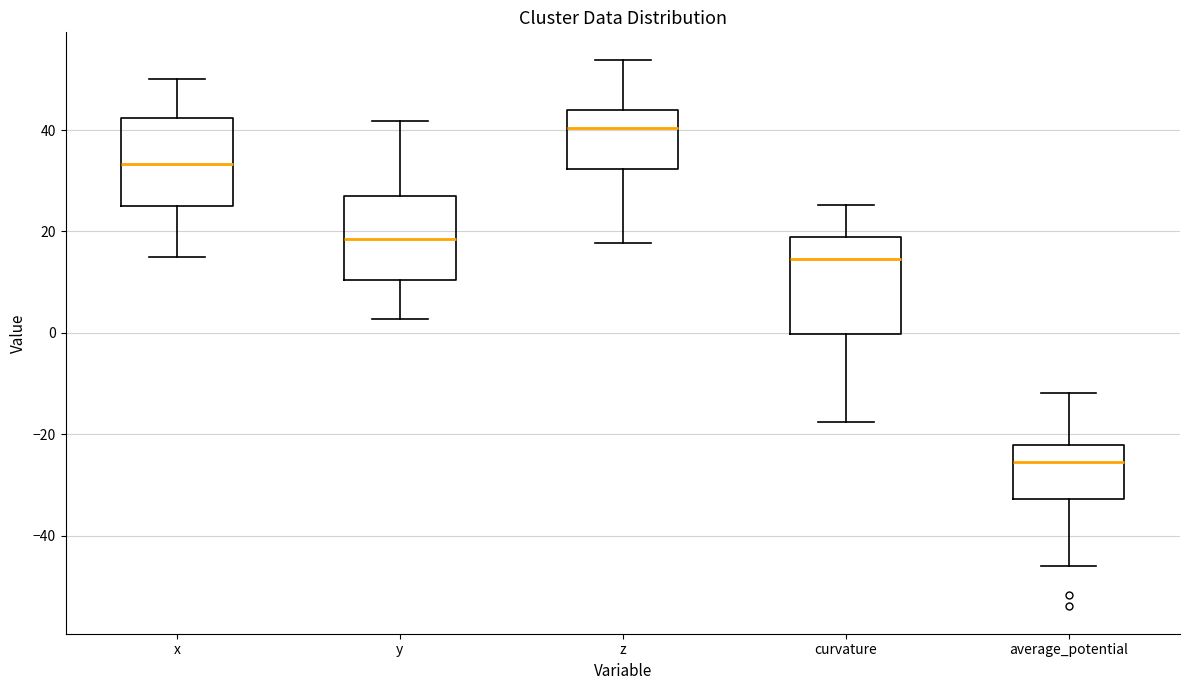

Which box has the lowest median line?

average_potential